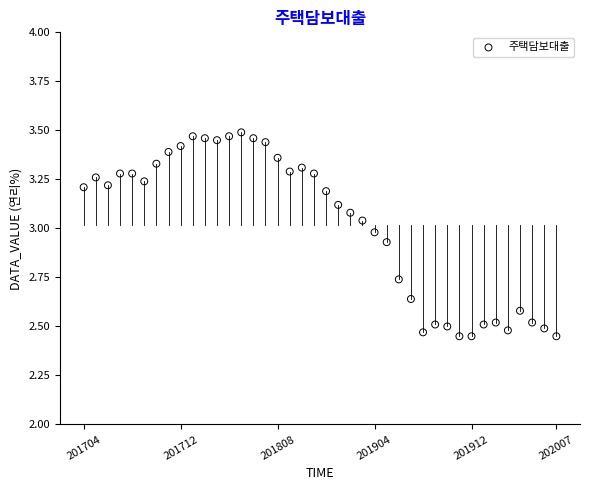

What is the range of Y values (max minus min)?

1.0